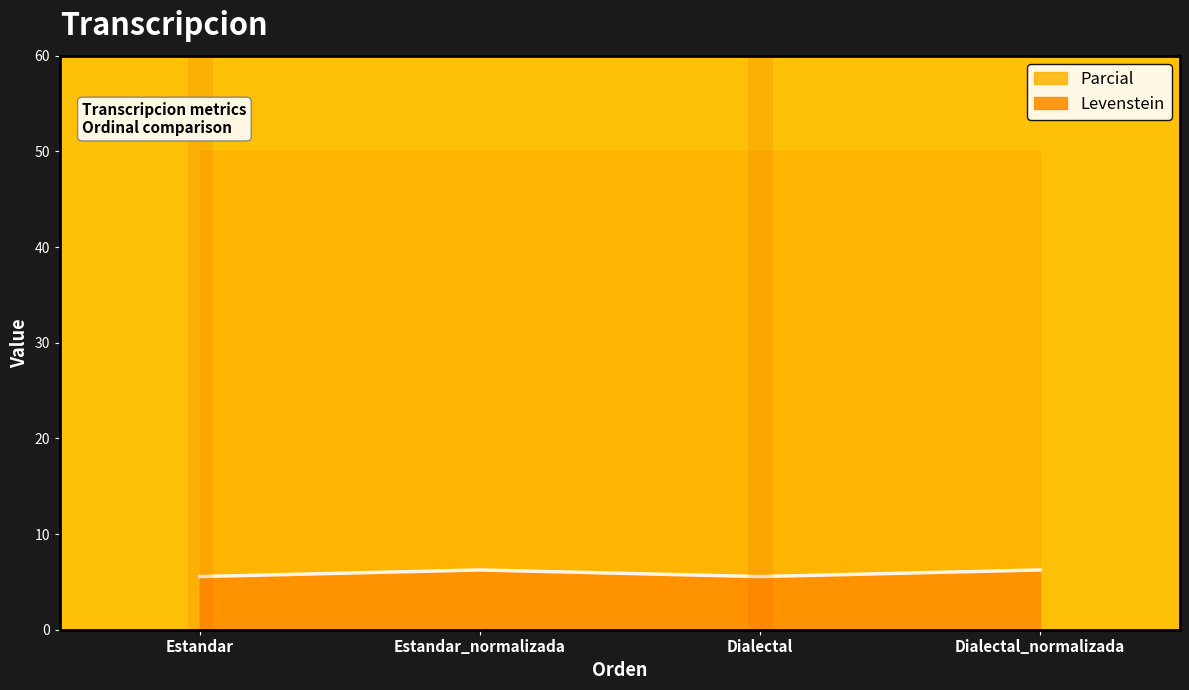

Rank the categories by value from lowest to highest.

Estandar, Dialectal, Estandar_normalizada, Dialectal_normalizada